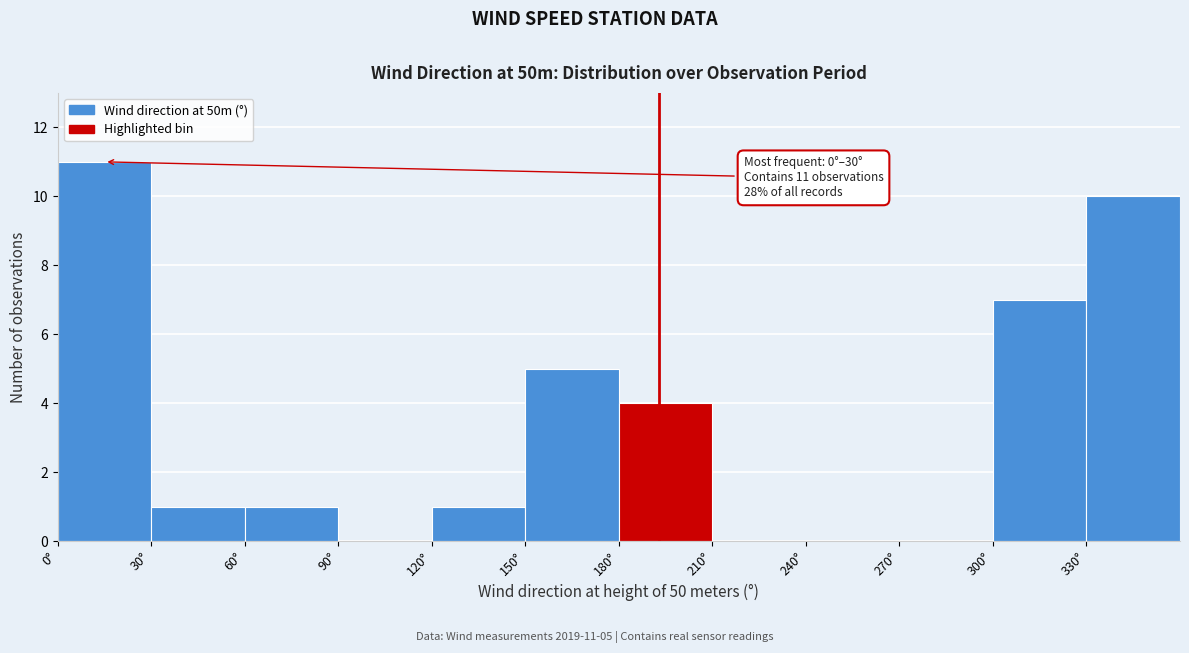

Which range on the x-axis has the tallest bar?

0 to 30